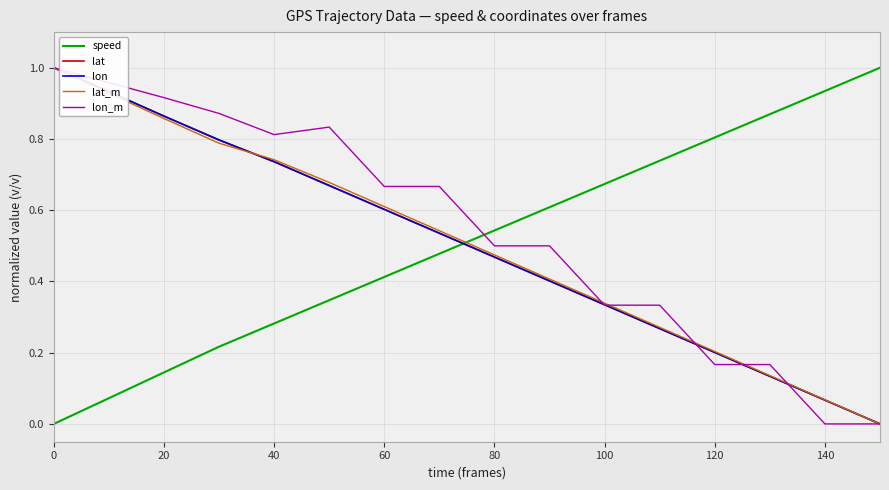

Reading right to left, transcribe all the data shown in this chart.

speed: 1.0	0.9	0.9	0.8	0.7	0.7	0.6	0.5	0.5	0.4	0.3	0.3	0.2	0.1	0.1	0.0
lat: 0.0	0.1	0.1	0.2	0.3	0.3	0.4	0.5	0.5	0.6	0.7	0.7	0.8	0.9	0.9	1.0
lon: 0.0	0.1	0.1	0.2	0.3	0.3	0.4	0.5	0.5	0.6	0.7	0.7	0.8	0.9	0.9	1.0
lat_m: 0.0	0.1	0.1	0.2	0.3	0.3	0.4	0.5	0.5	0.6	0.7	0.7	0.8	0.9	0.9	1.0
lon_m: 0.0	0.0	0.2	0.2	0.3	0.3	0.5	0.5	0.7	0.7	0.8	0.8	0.9	0.9	1.0	1.0